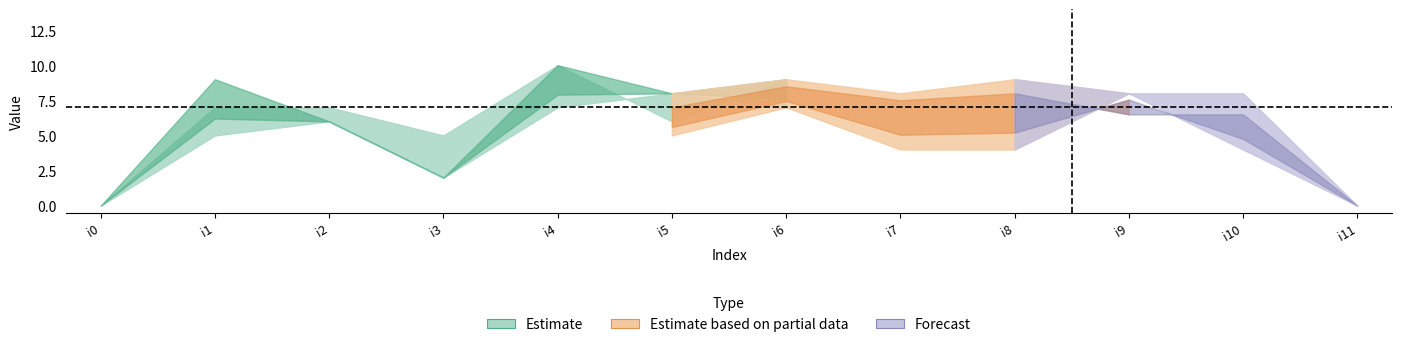

Between i1 and i5, which is larger?

i5